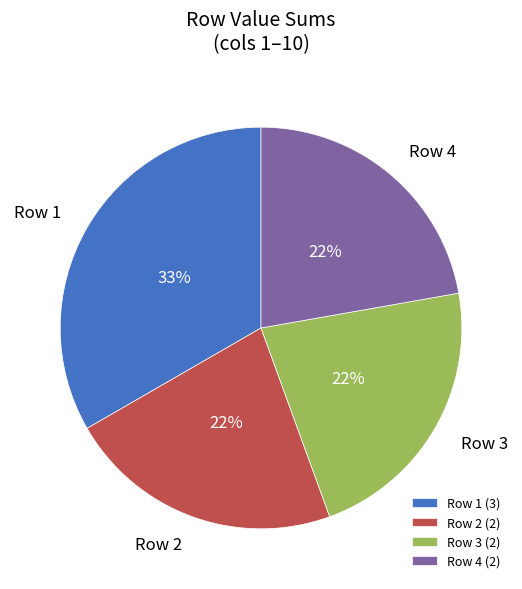

What is the largest slice in the pie chart?

Row 1 (3)